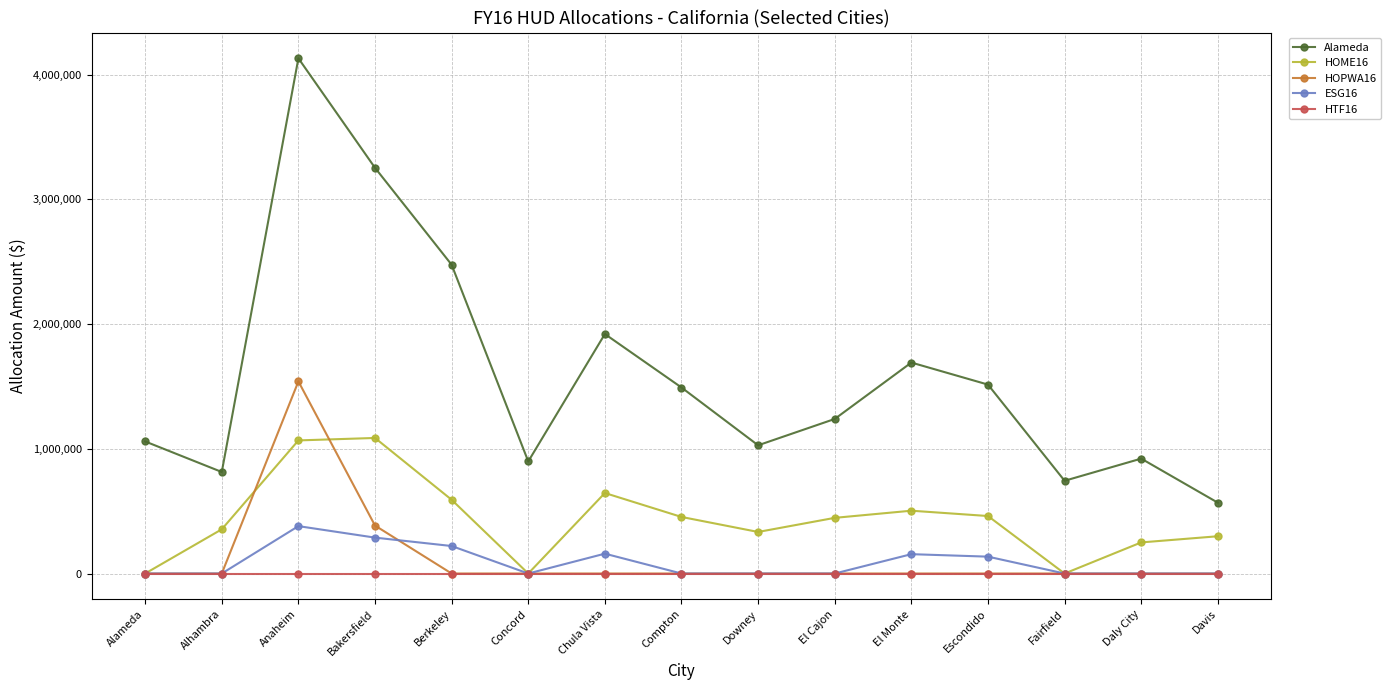

The value of ESG16 at Bakersfield is 68258. True or false?

False